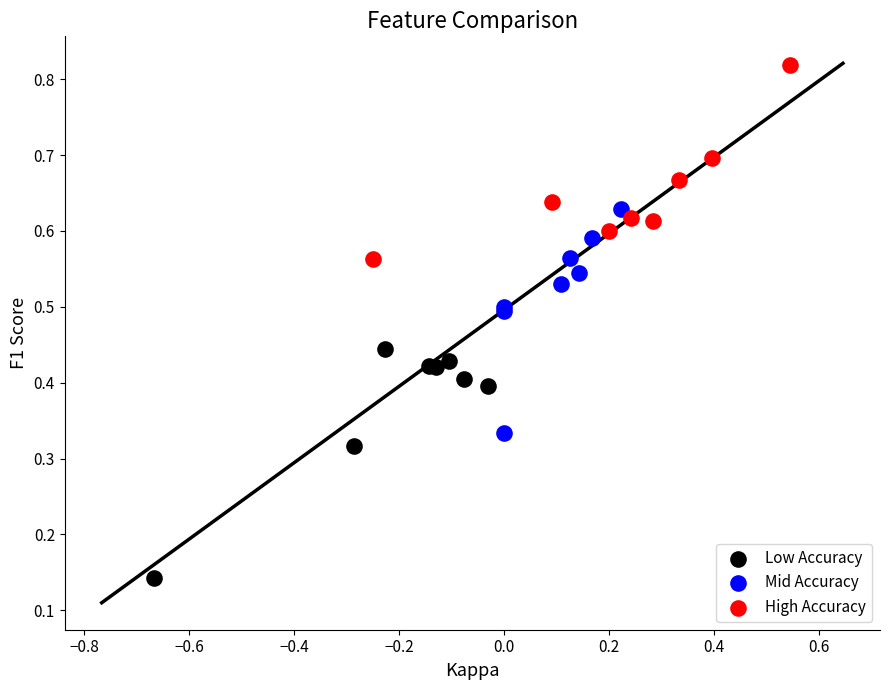

Which series reaches the maximum Y coordinate?

High Accuracy